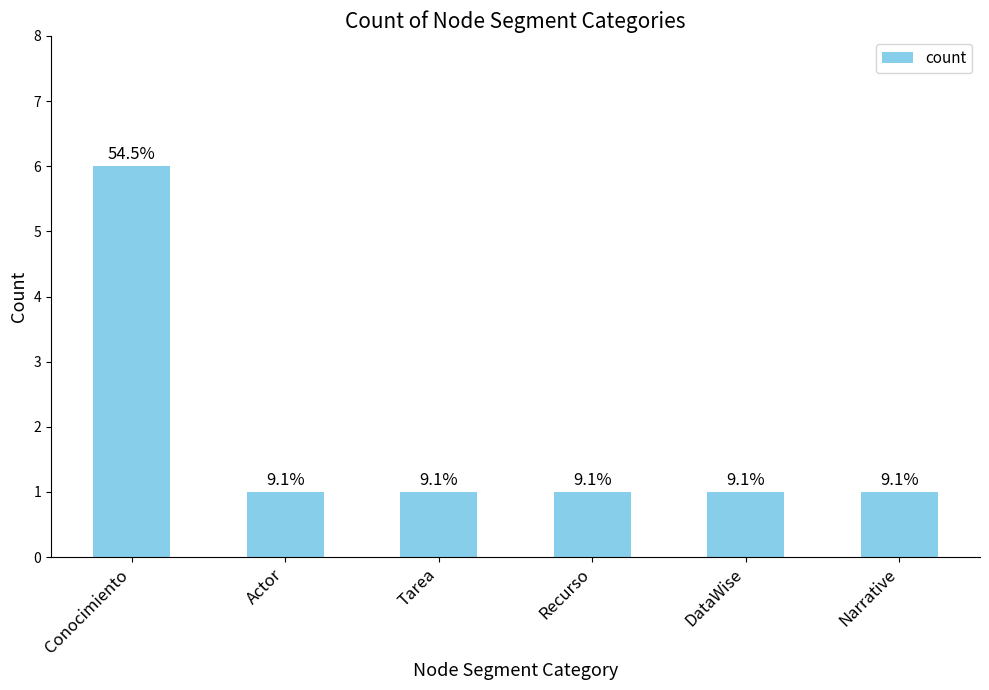

Which category has the lowest value across all series?

Actor